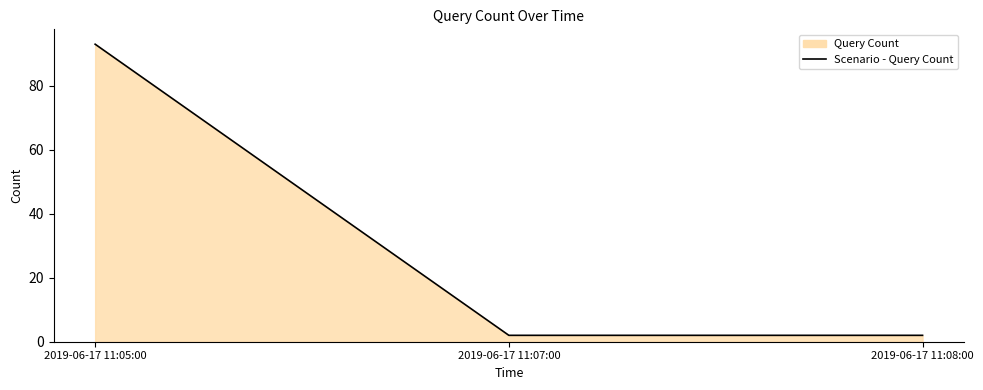

List the labels in order of value, smallest first.

2019-06-17 11:07:00, 2019-06-17 11:08:00, 2019-06-17 11:05:00